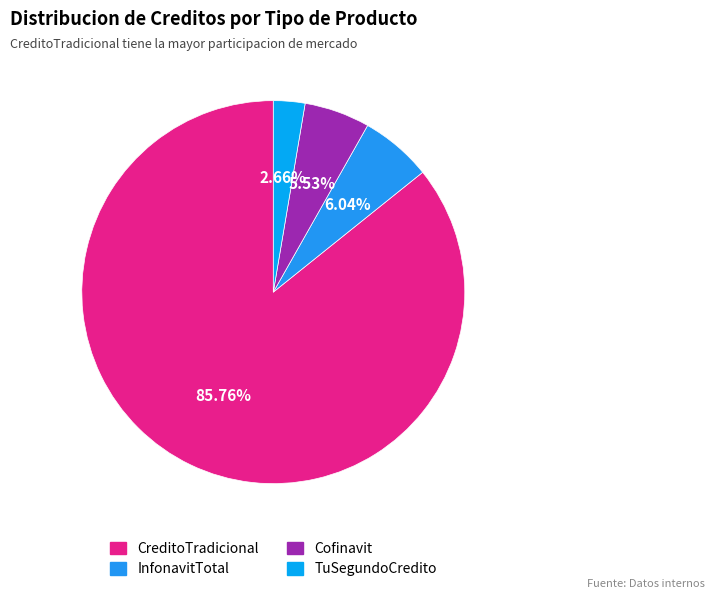

To the nearest percent, what is the difference between the largest and smallest slice percentages?

83%